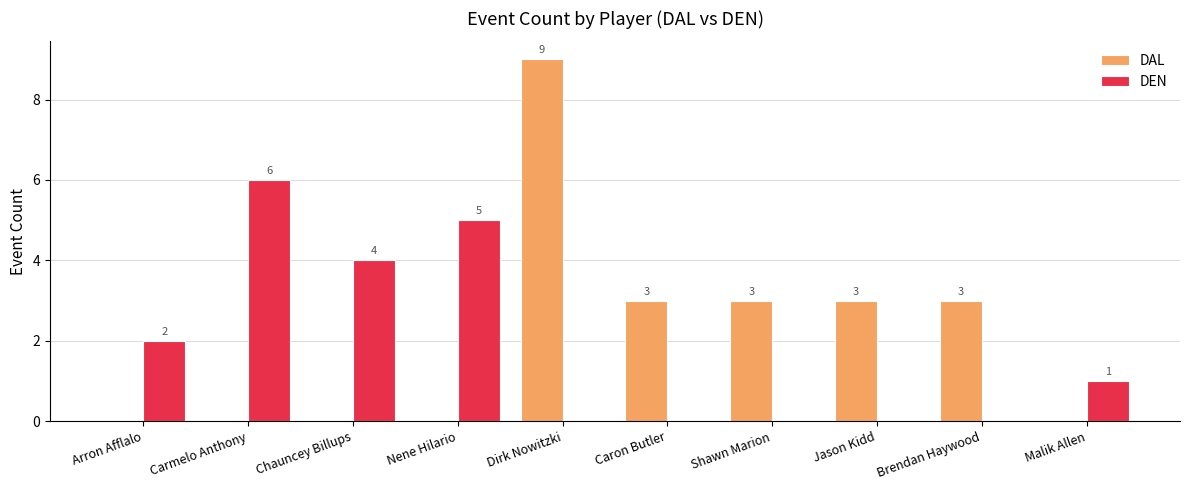

Reading left to right, extract all data points from this chart.

DAL: 0	0	0	0	9	3	3	3	3	0
DEN: 2	6	4	5	0	0	0	0	0	1